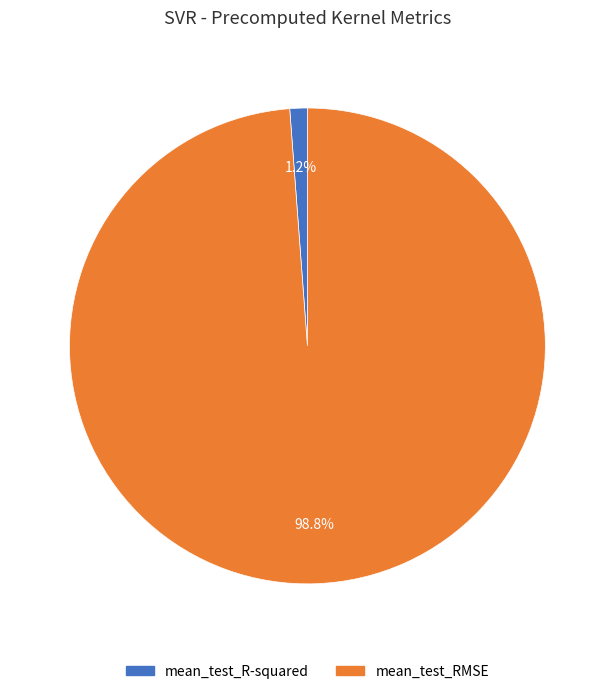

To the nearest percent, what is the combined percentage of mean_test_R-squared and mean_test_RMSE?

100%